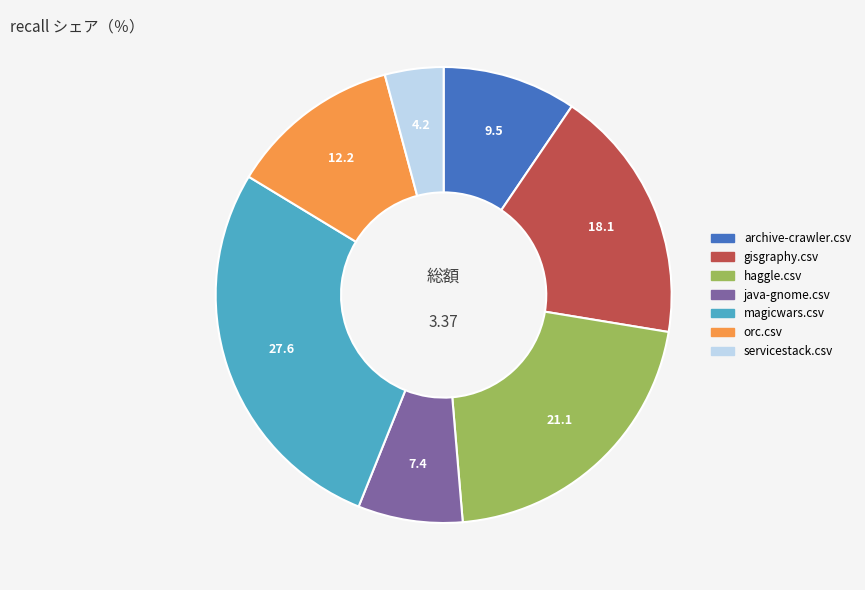

Which category has the smallest portion of the pie?

servicestack.csv